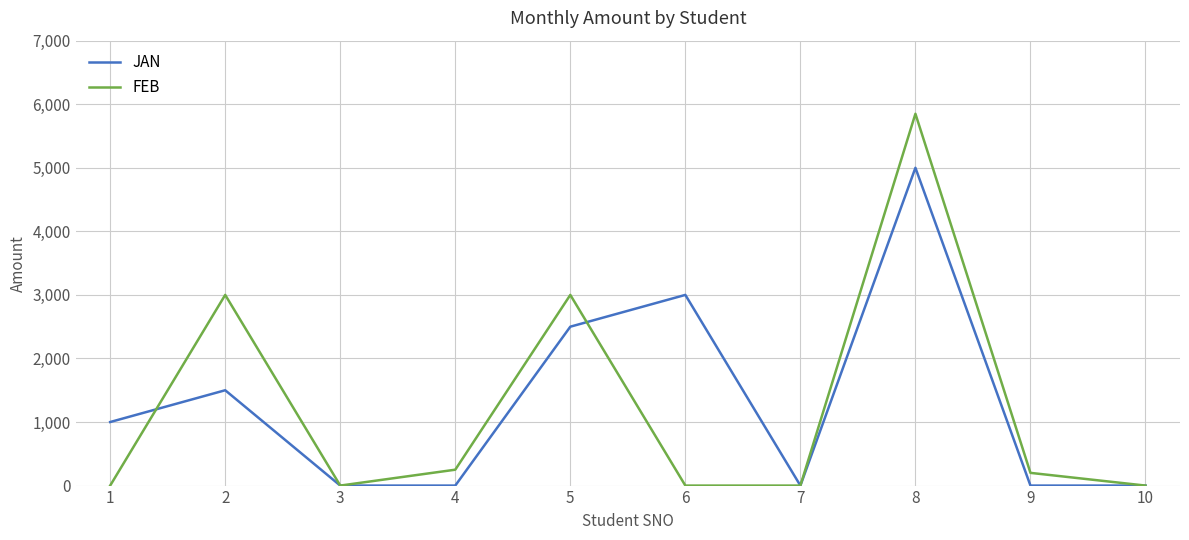

Which series has the widest spread of values?

FEB